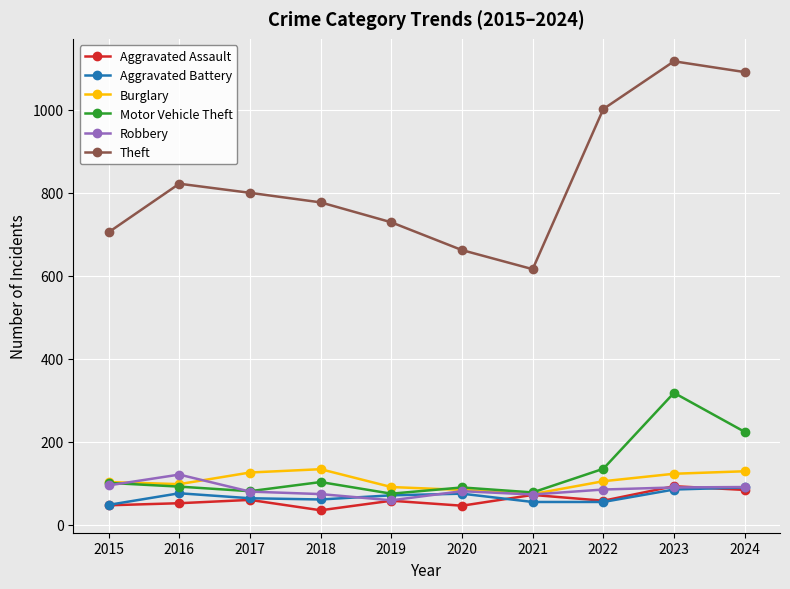

True or false: Motor Vehicle Theft and Theft intersect in this chart.

False